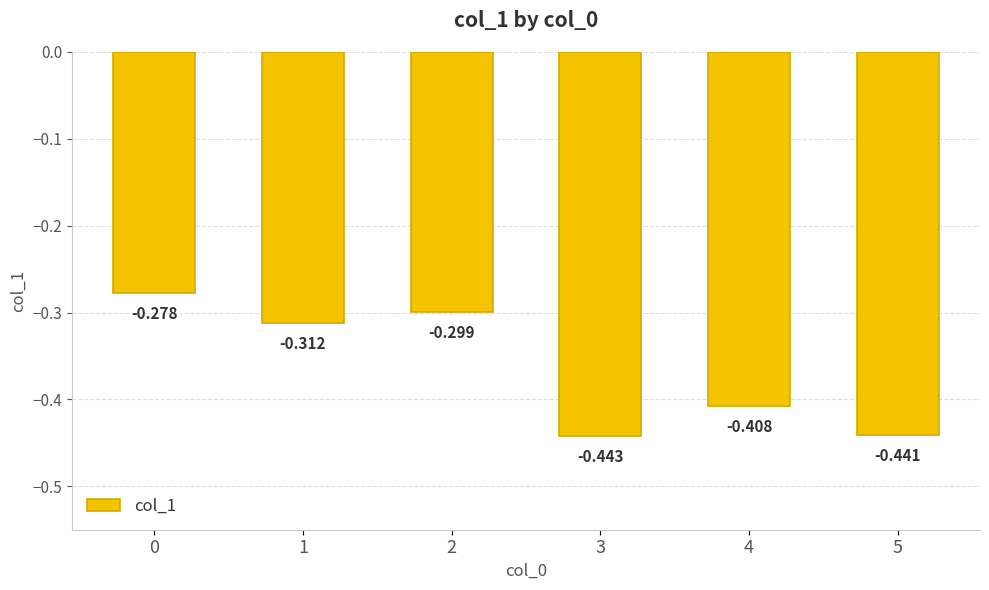

Reading left to right, what are all the values shown in this chart?

-0.3	-0.3	-0.3	-0.4	-0.4	-0.4